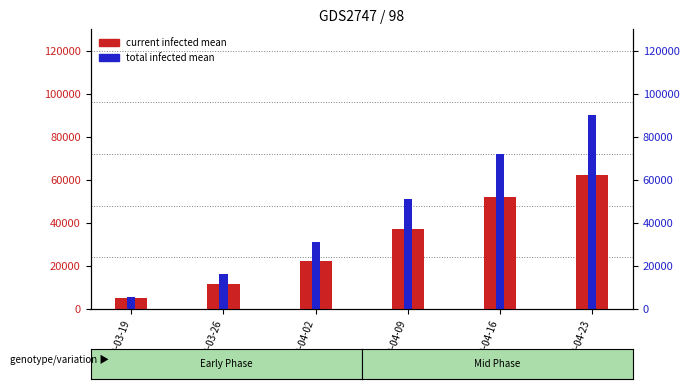

What is the sum of all predicted_total_infected_mean values?

266130